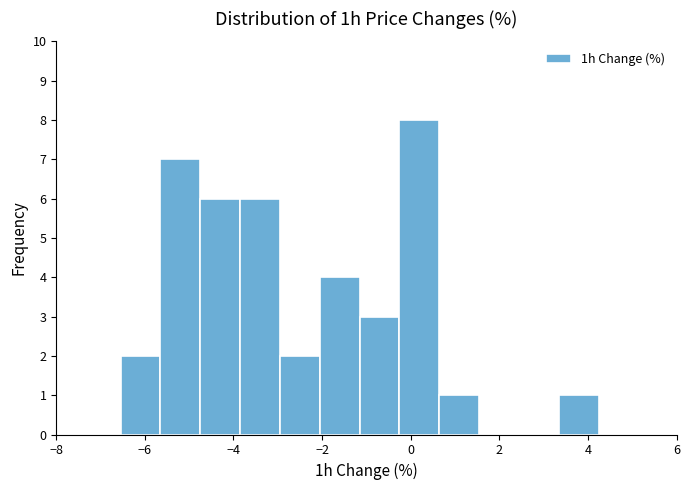

Over which range of the x-axis is the bar tallest?

-0.2 to 0.6